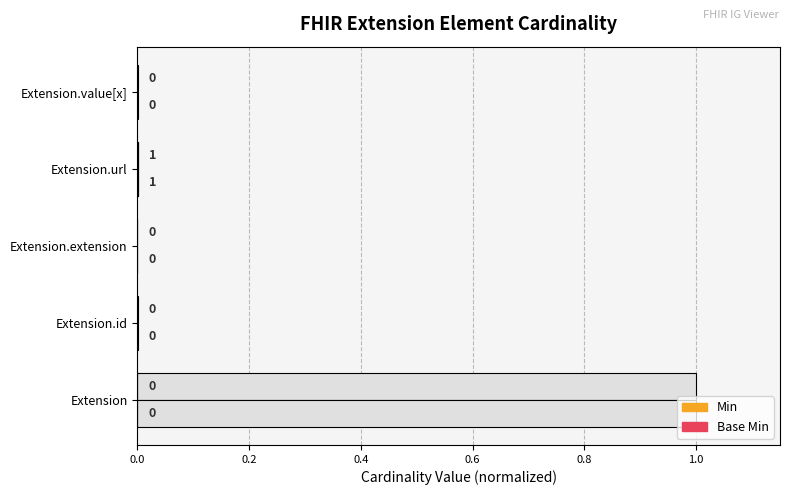

List the series in order of their peak value, highest first.

Min, Base Min